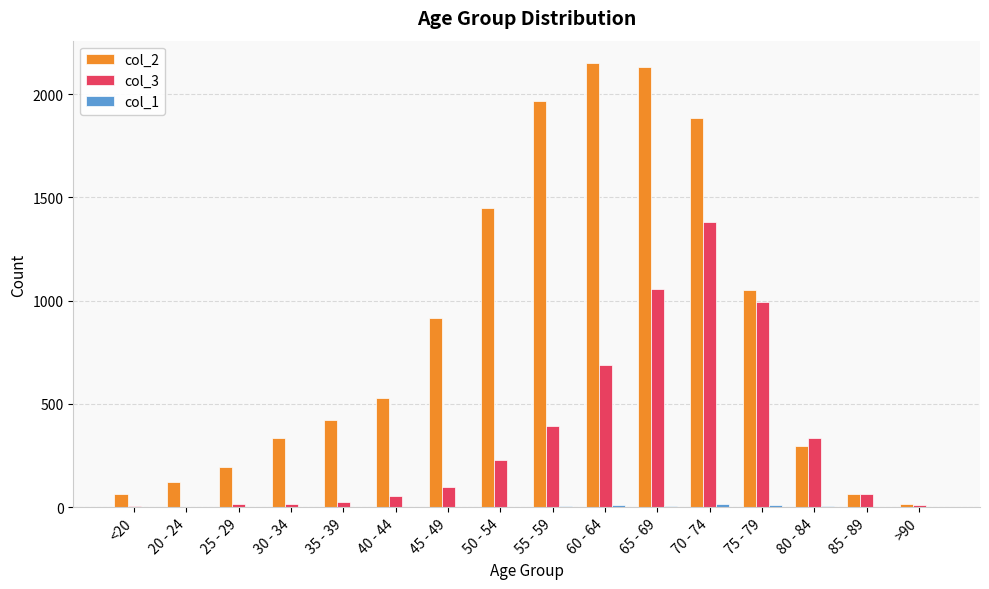

Is it true that col_2 equals 15 at >90?

True